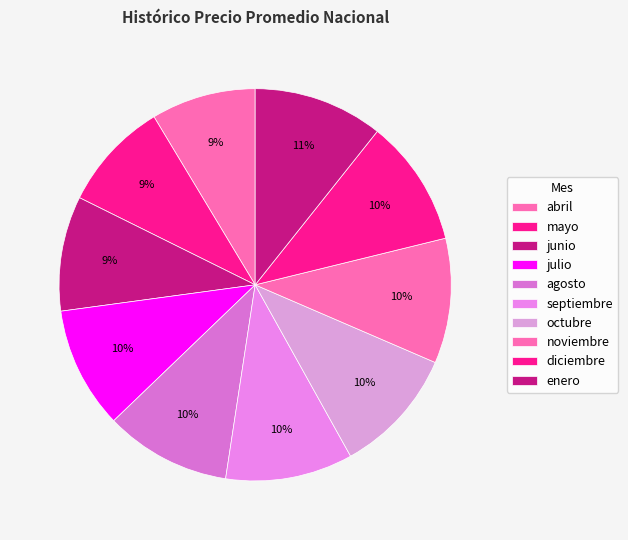

To the nearest percent, what is the combined percentage of septiembre and junio?

20%